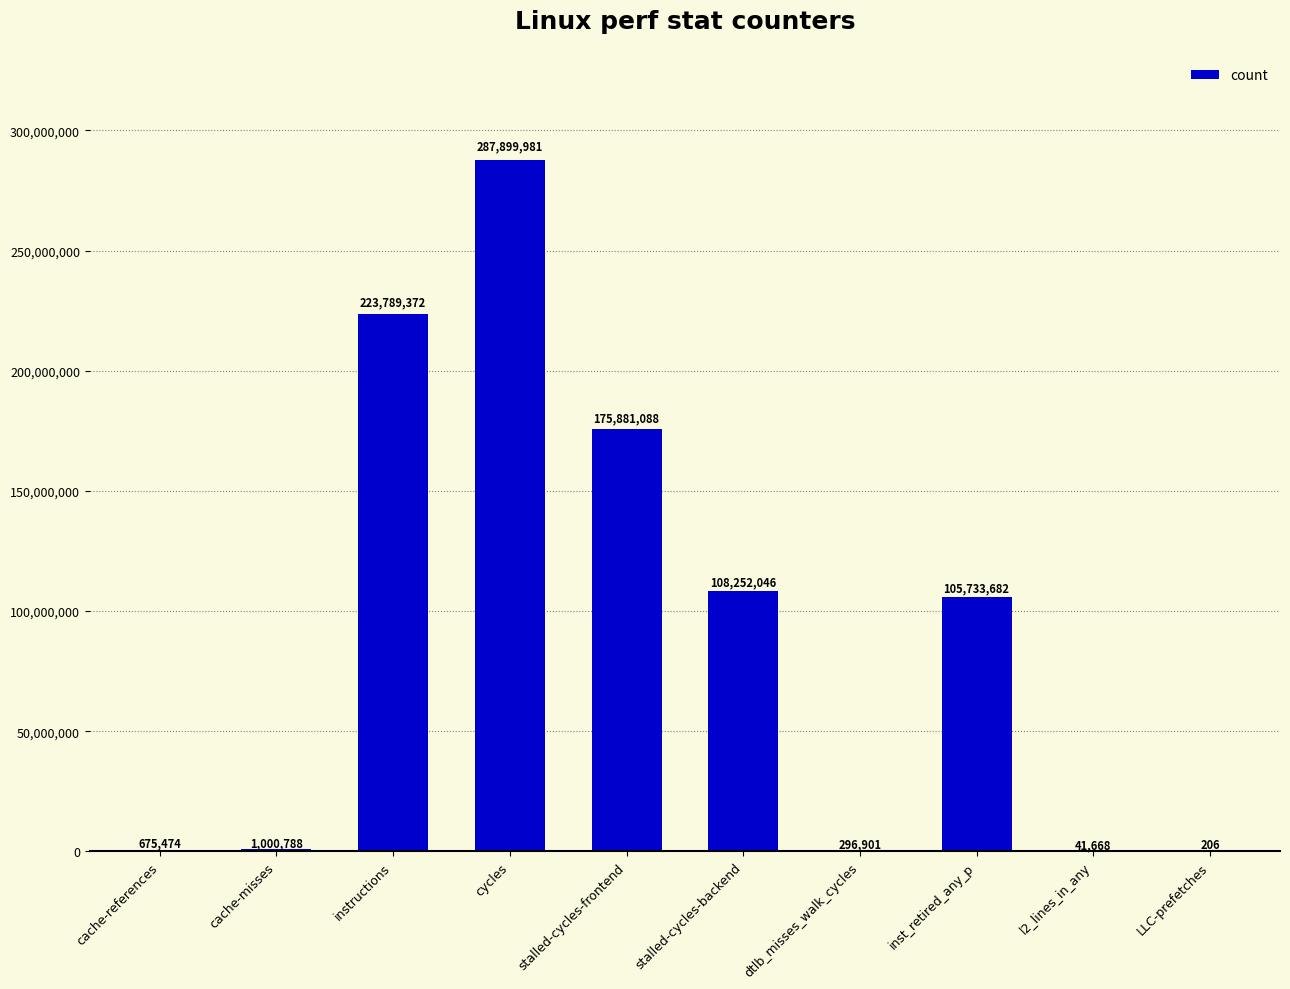

What is the ratio of the value at cycles to the value at cache-misses?

287.7